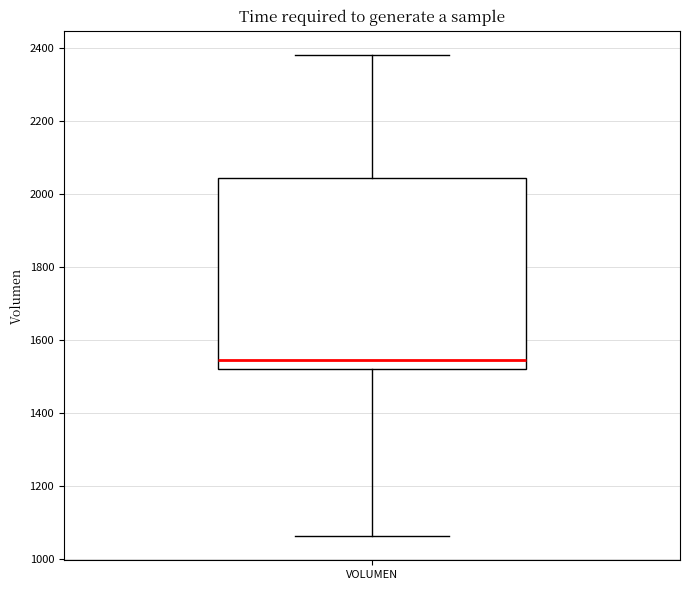

Where is the lower edge of the box for VOLUMEN on the y-axis? The values are not printed on the chart, so give them approximately, as read against the axis.

1520